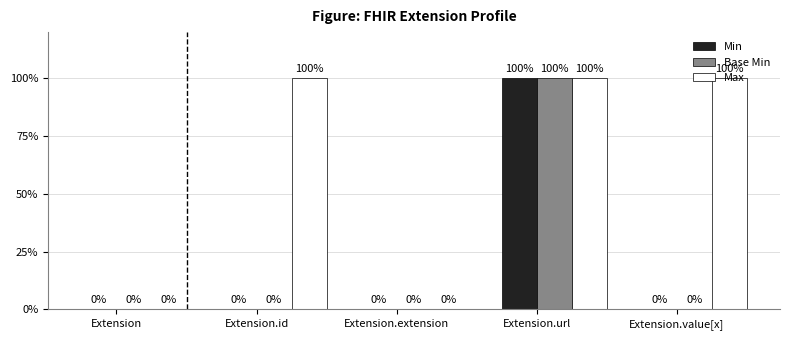

List the series in order of their peak value, highest first.

Min, Base Min, Max